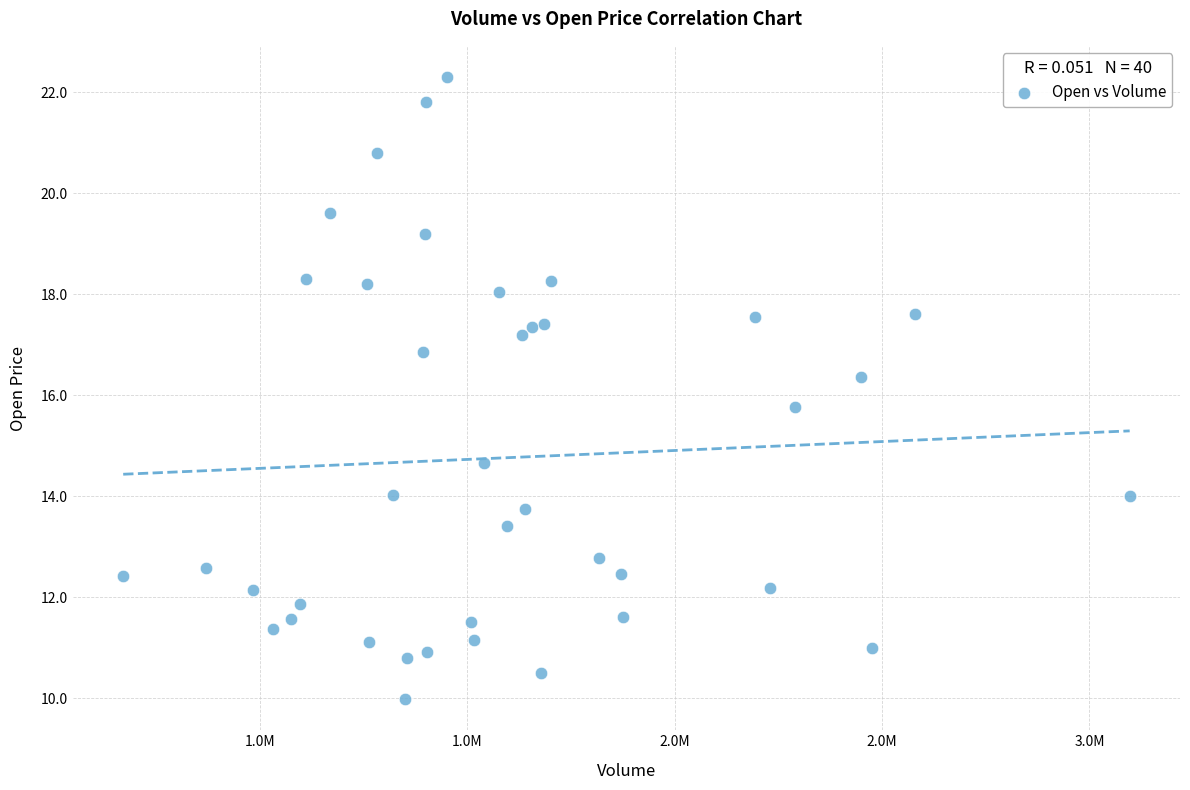

What is the range of Y values (max minus min)?

12.3